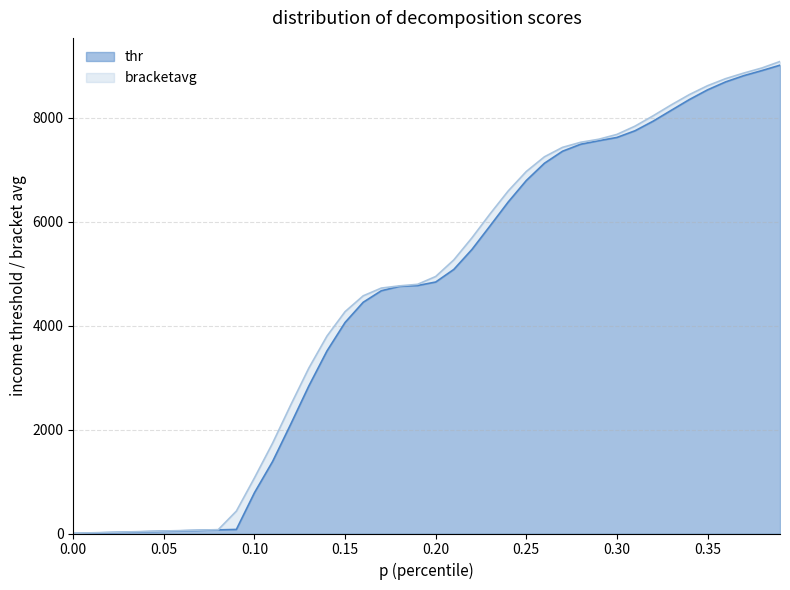

How many lines are shown in the chart?

2